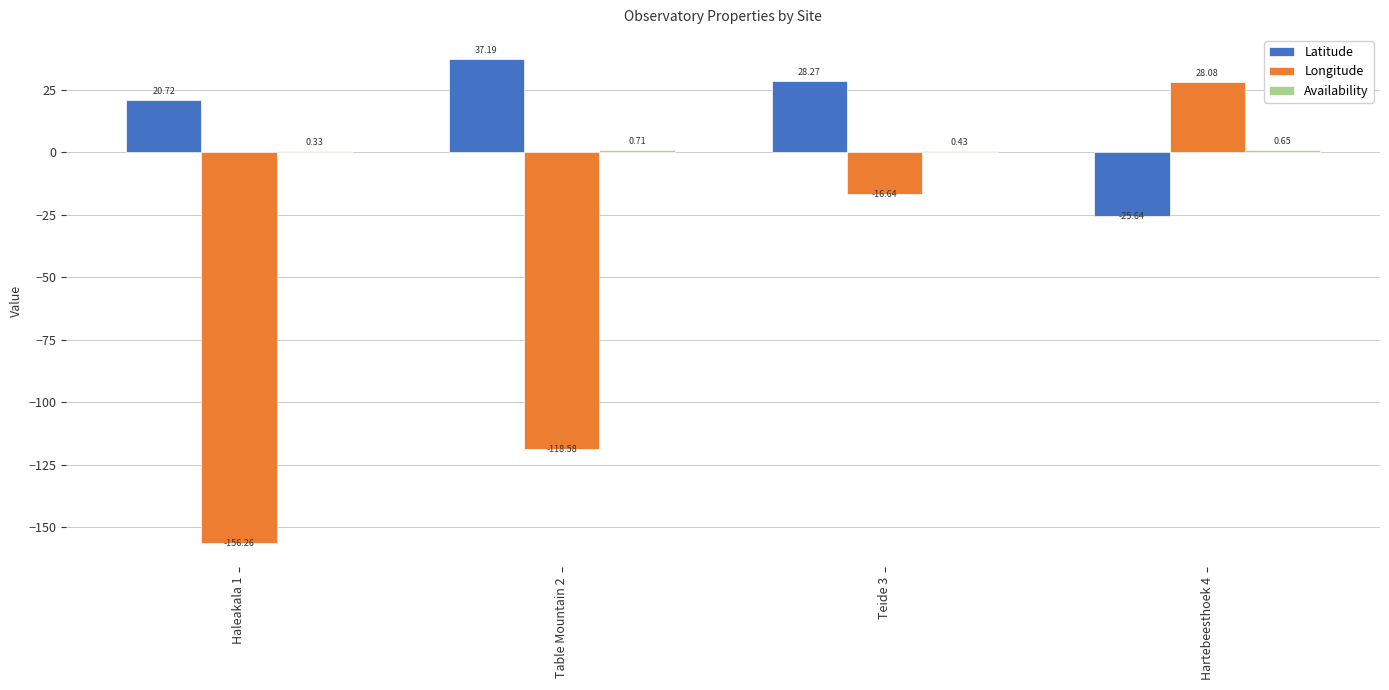

Which series has the widest spread of values?

Longitude